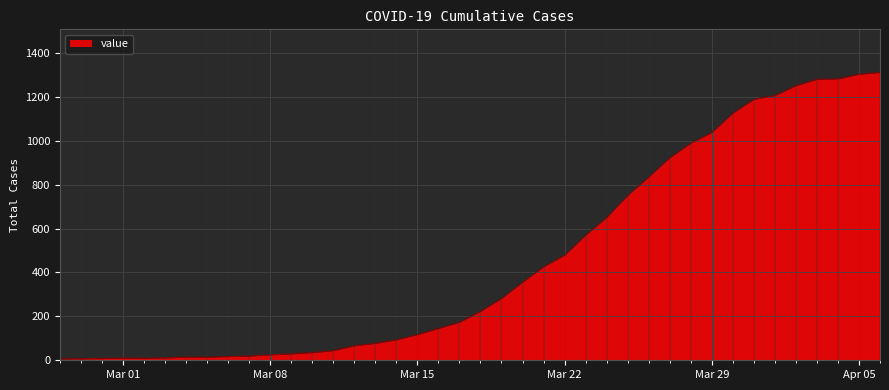

How many distinct data groups are displayed?

1